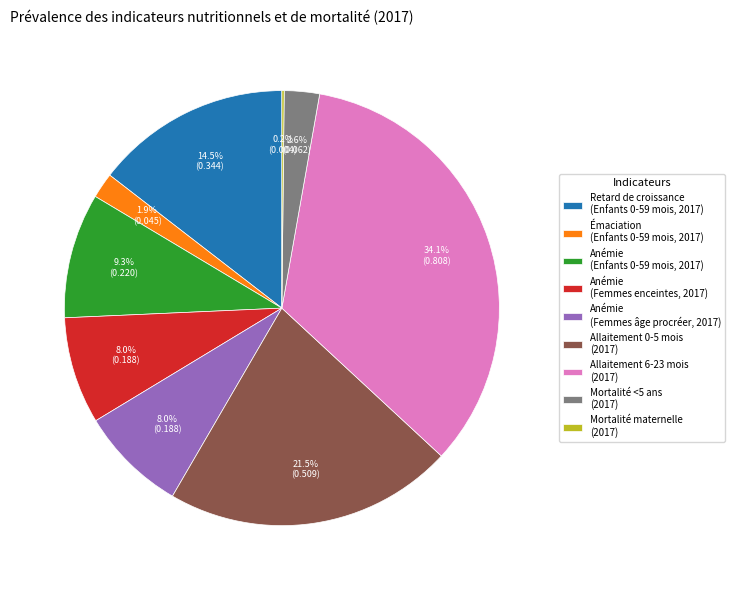

How much of the chart is everything except Anémie (Enfants 0-59 mois, 2017)?

90.7%